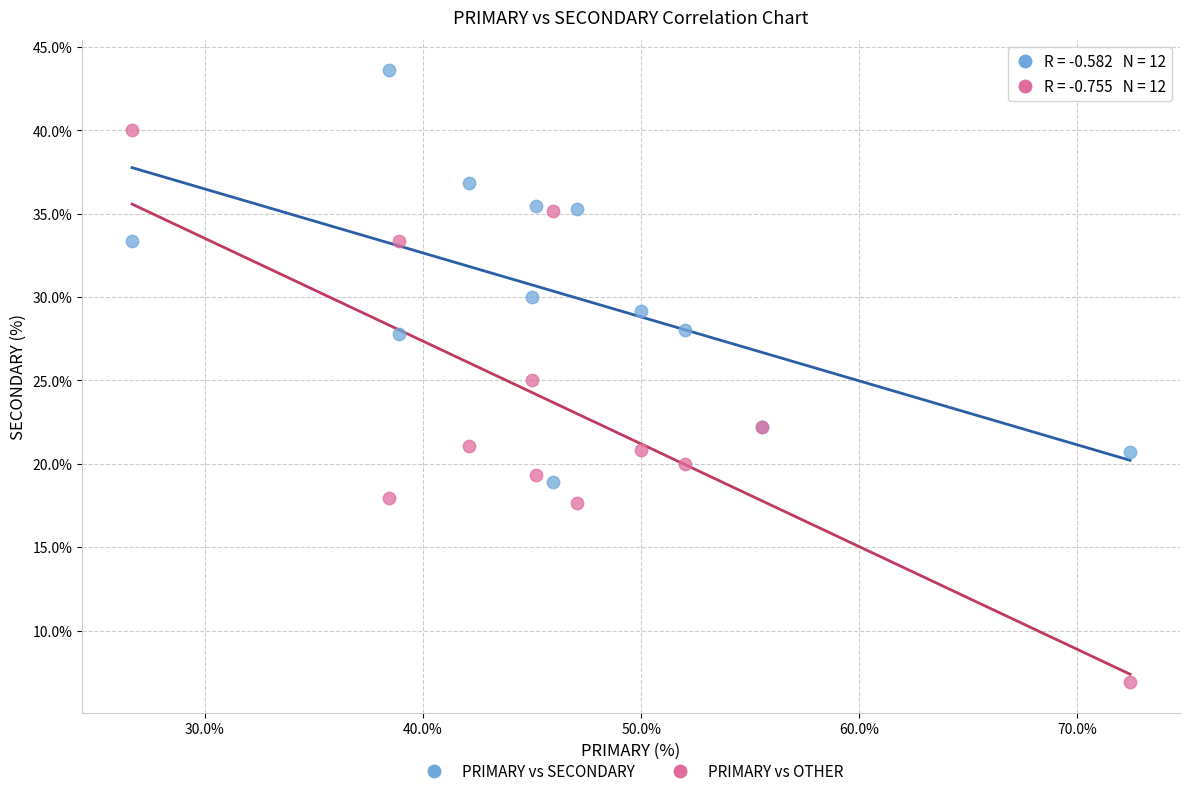

Which series has the widest spread of Y values?

PRIMARY vs OTHER